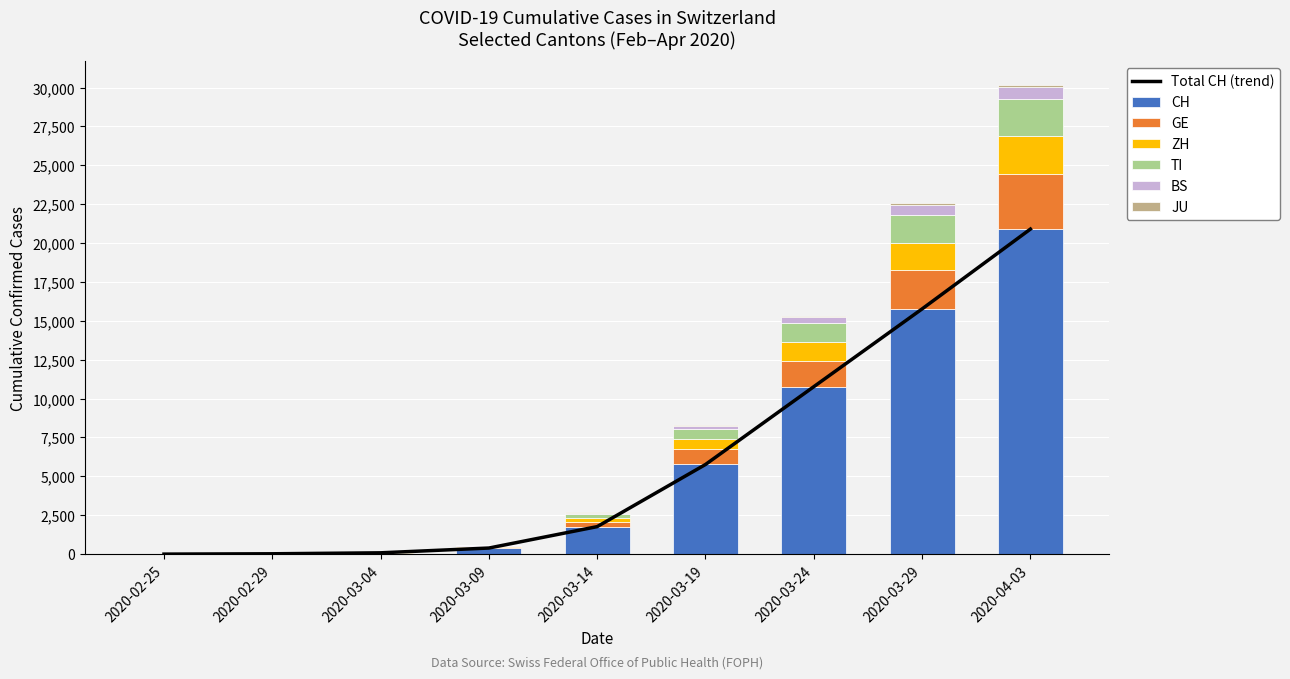

True or false: GE has a value of 70 at 2020-03-09.

False